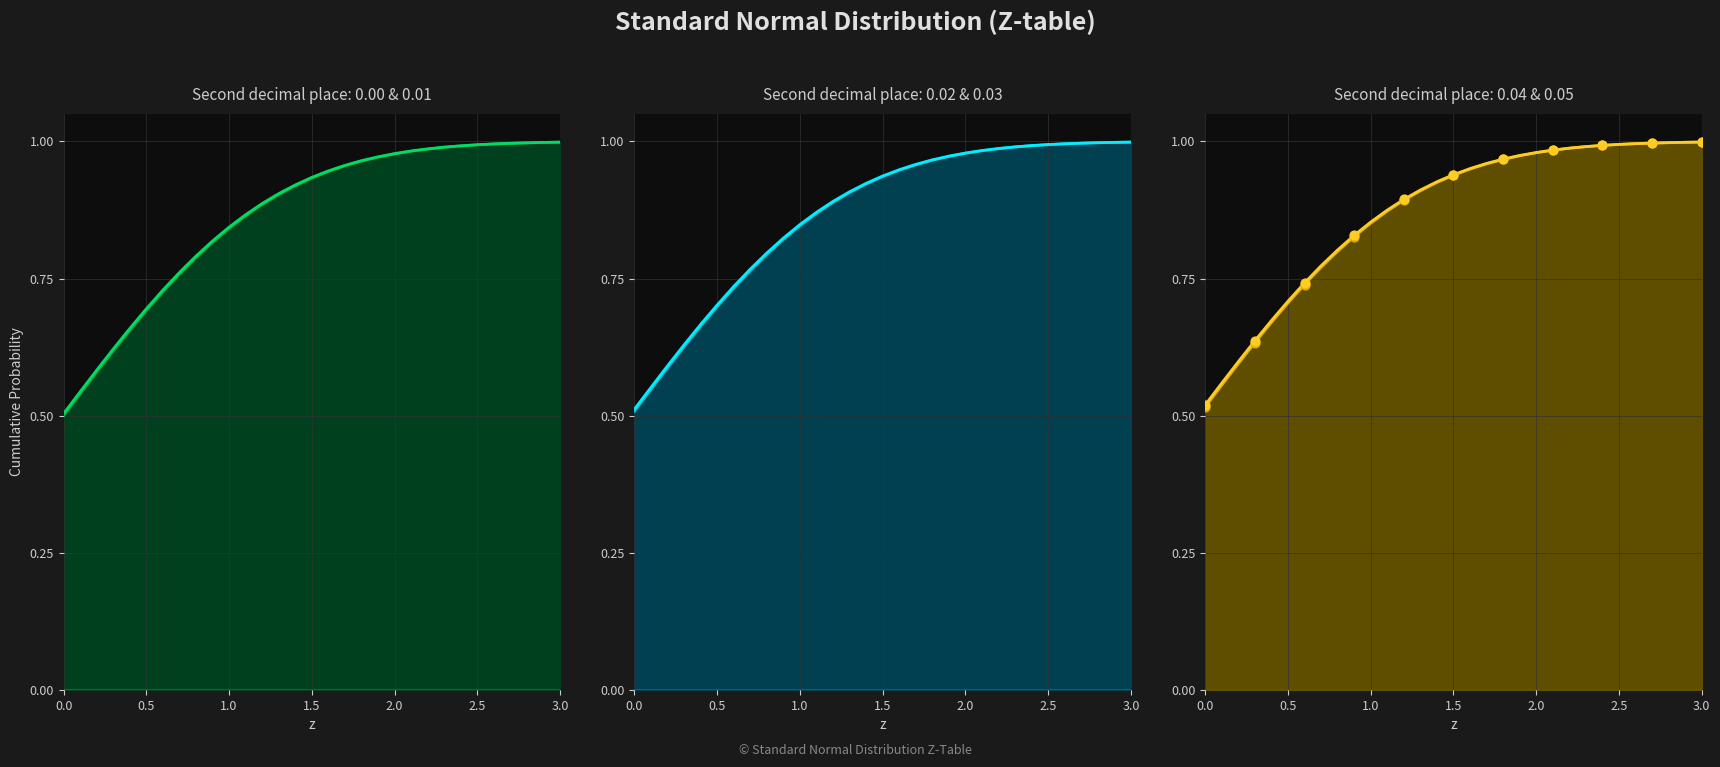

At how many categories does at least one series exceed 0?

31